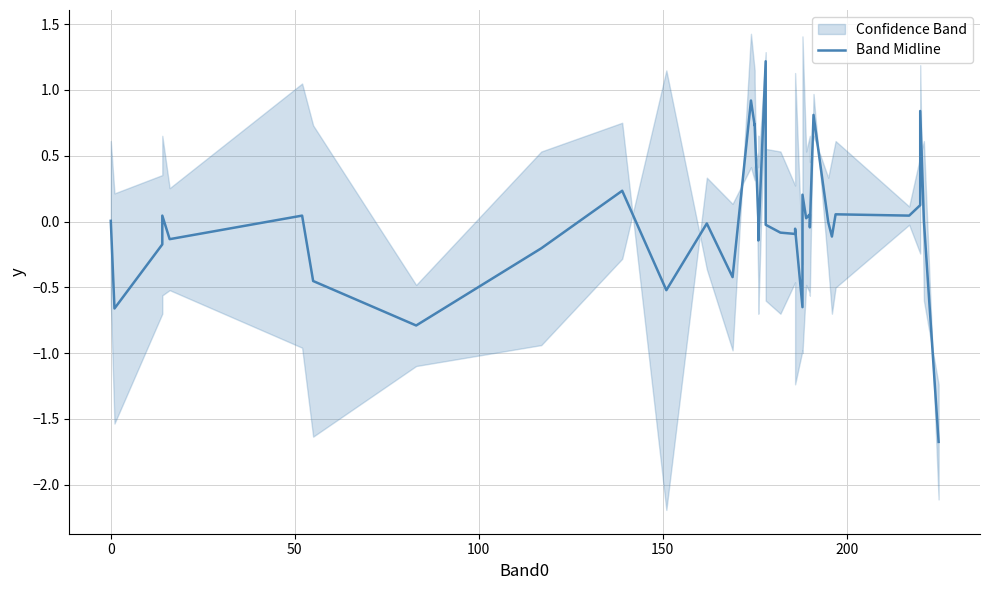

How many interior local valleys (lower than both neighbors) does the data have?

13